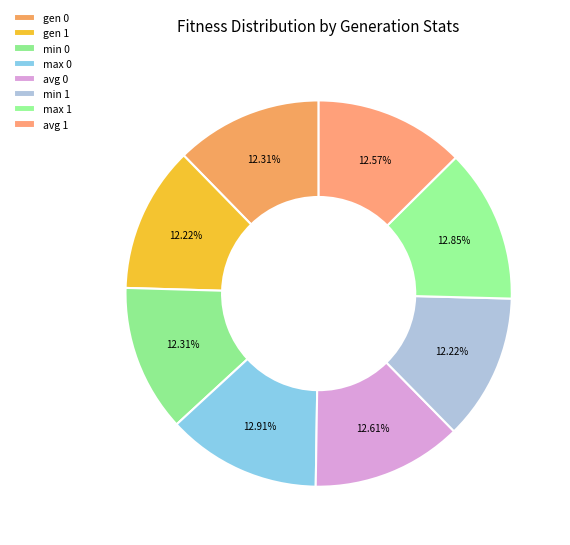

To the nearest percent, what portion does min 1 represent?

12%